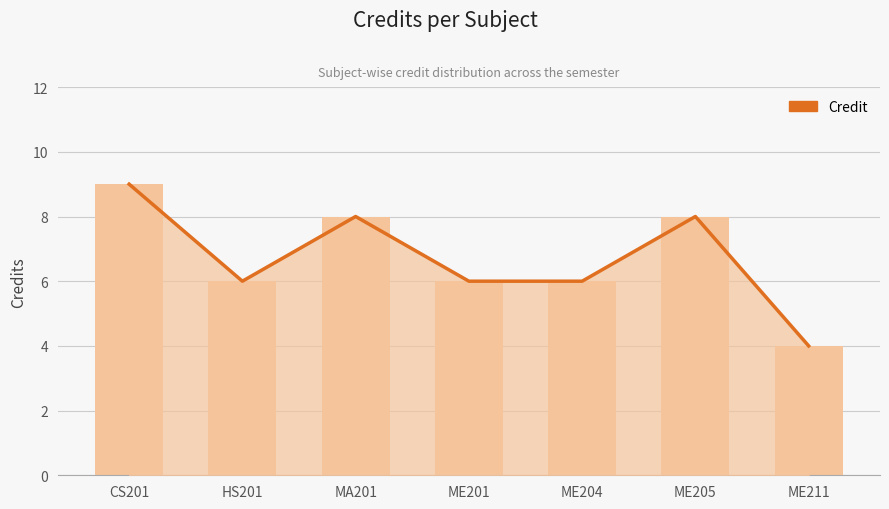

Are the bars horizontal?

No